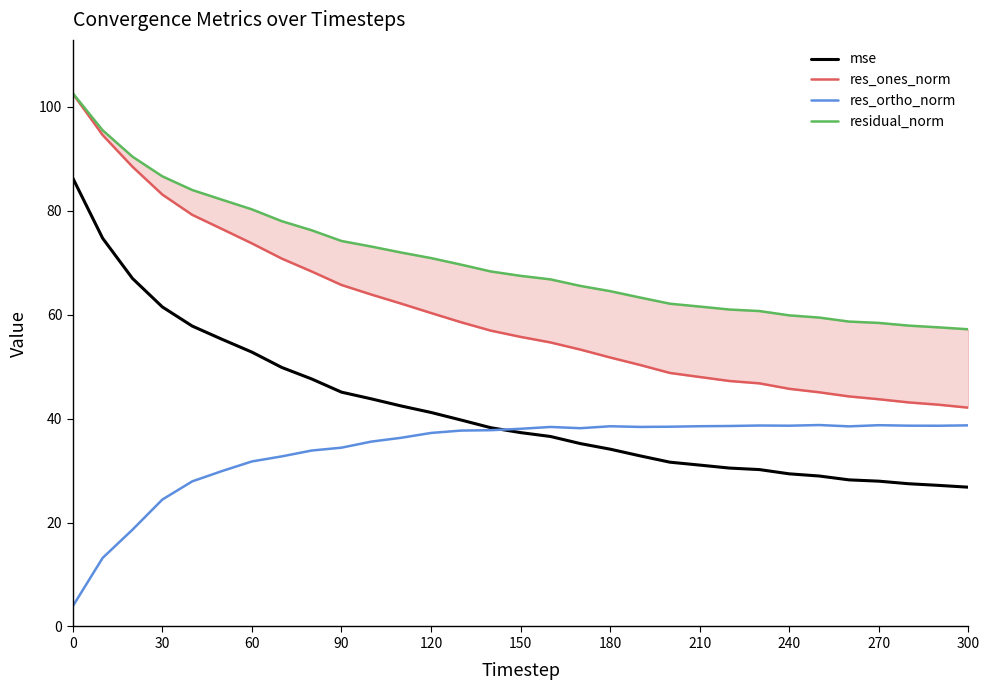

What is the maximum value for residual_norm?

102.6